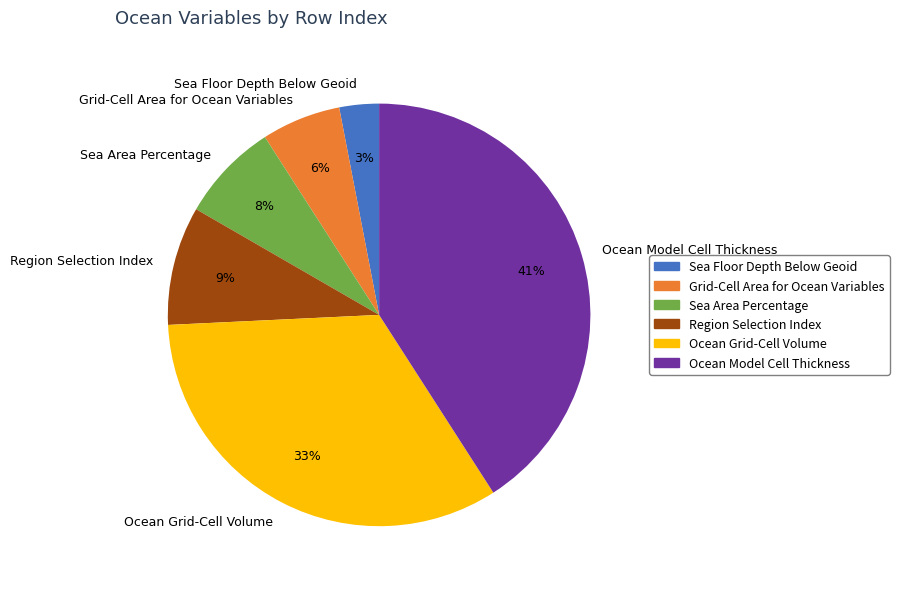

What is the largest slice in the pie chart?

Ocean Model Cell Thickness